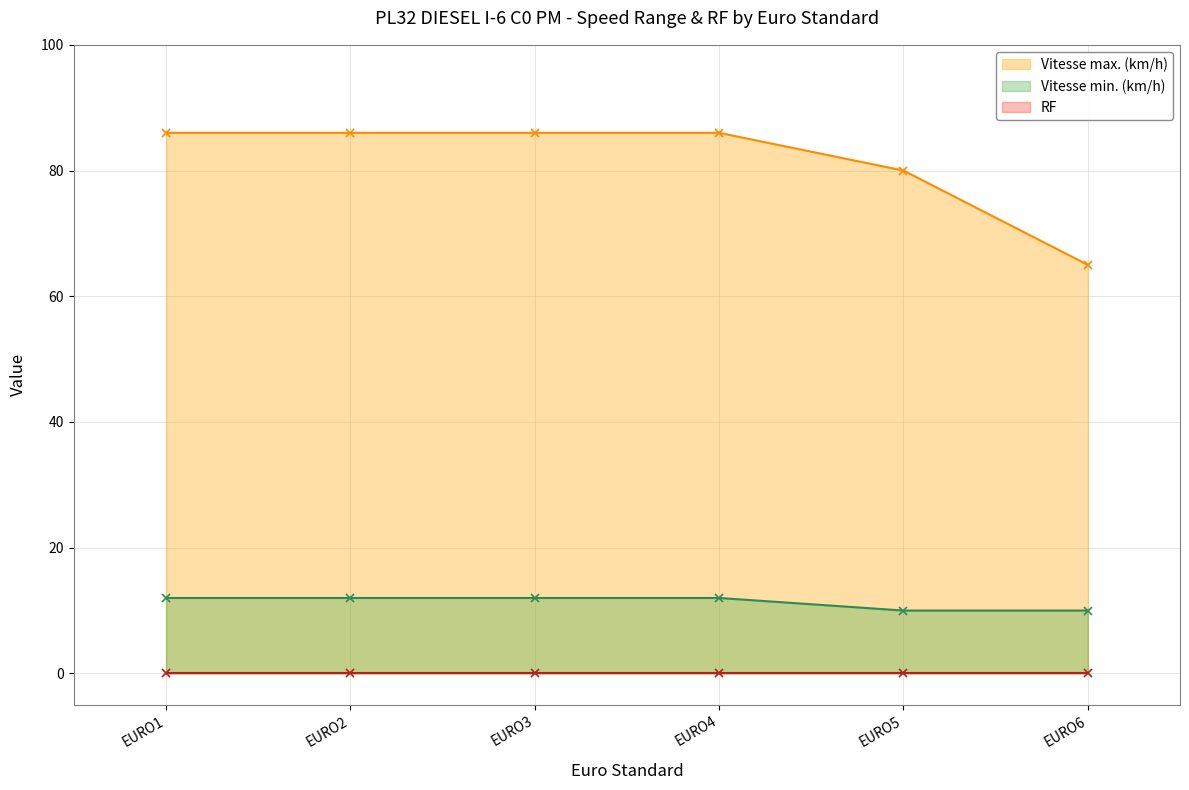

What is the difference between the highest and lowest values at EURO5?

70